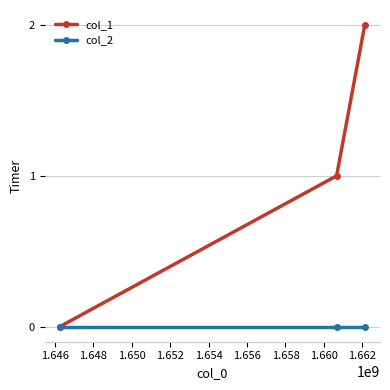

Does the chart have visible grid lines?

Yes